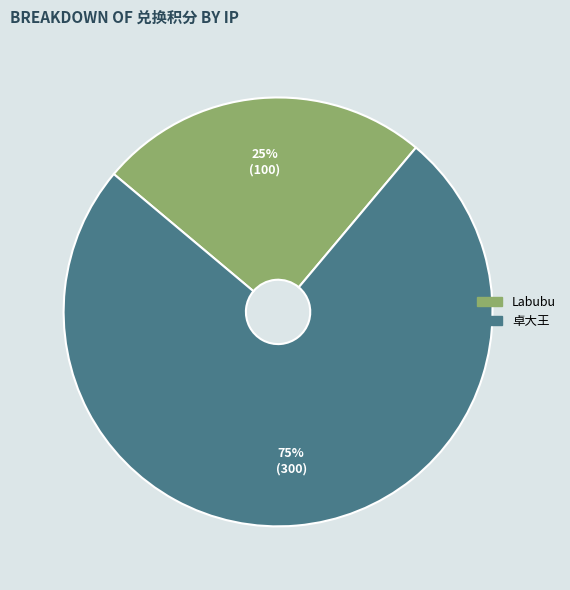

How many slices are in this pie chart?

2